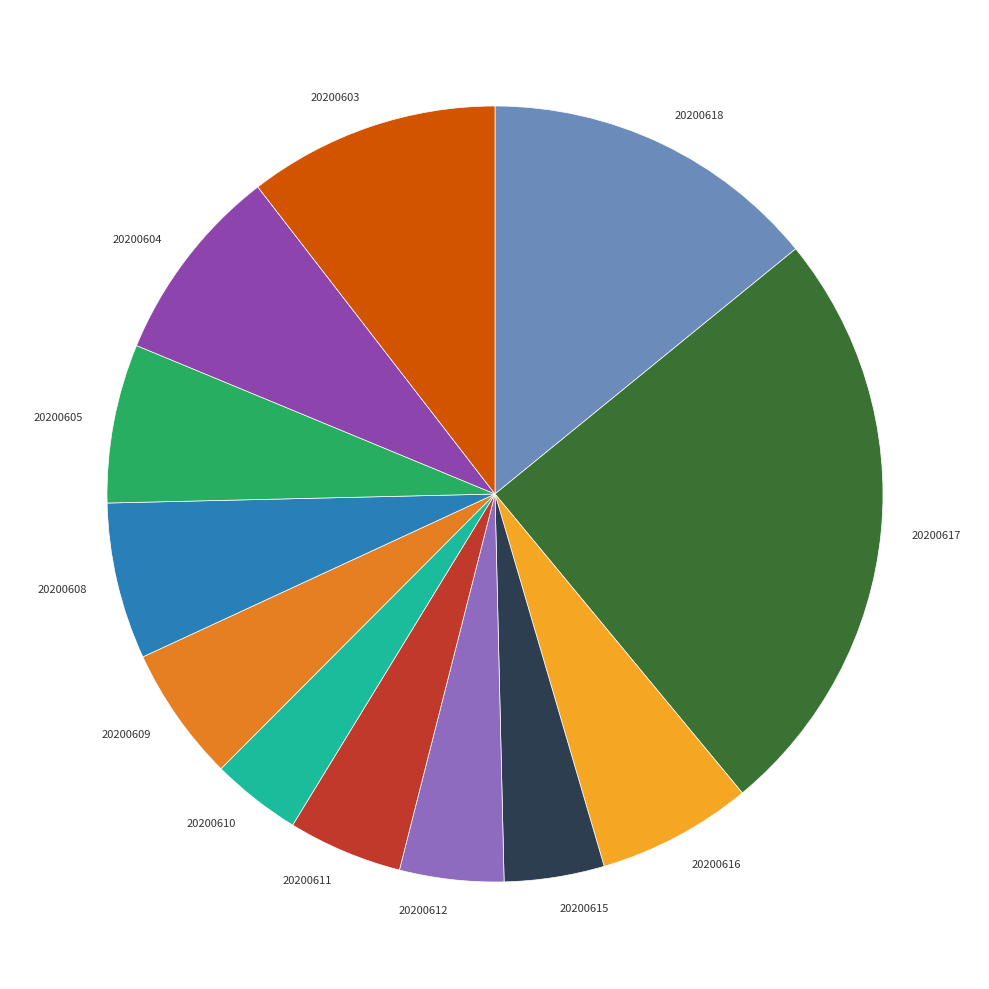

How many segments does this pie chart have?

12